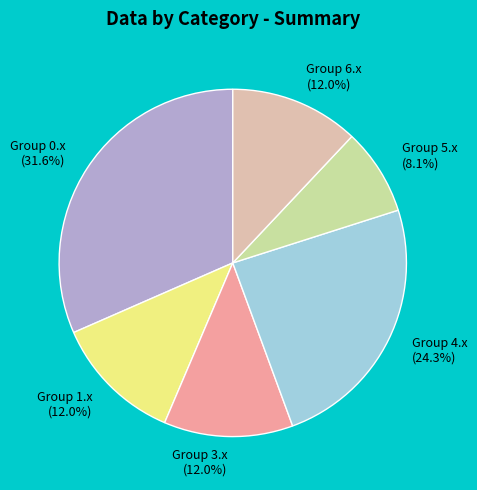

Between Group 3.x (12.0%) and Group 0.x (31.6%), which is larger?

Group 0.x (31.6%)